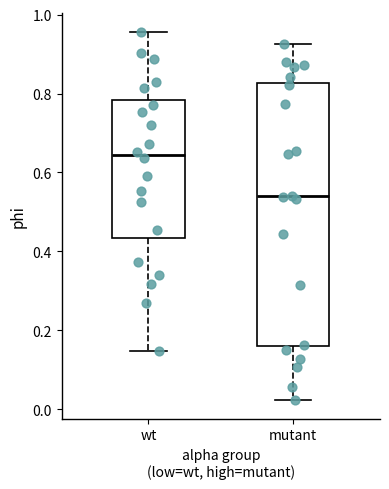

Reading left to right, read every box against the y-axis: the position of its median line, the range the box covers, and the ends of its whiskers. The values are not printed on the chart, so give them approximately, as read against the axis.

wt: median 0.64, box 0.44 to 0.78, whiskers 0.14 to 0.96
mutant: median 0.54, box 0.16 to 0.82, whiskers 0.02 to 0.92